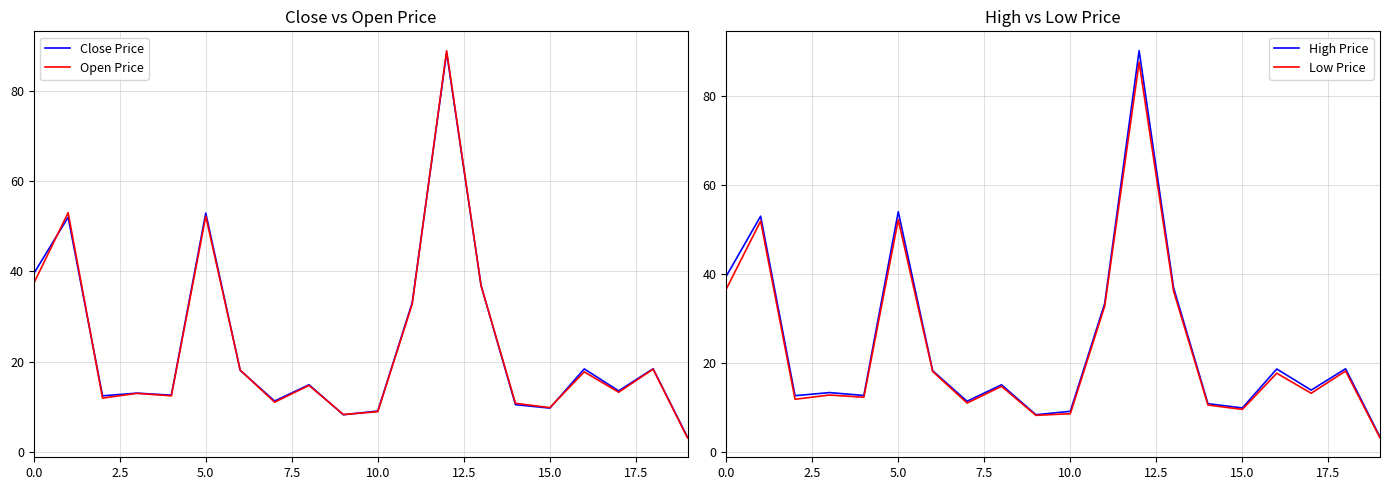

How many lines are shown in the chart?

4